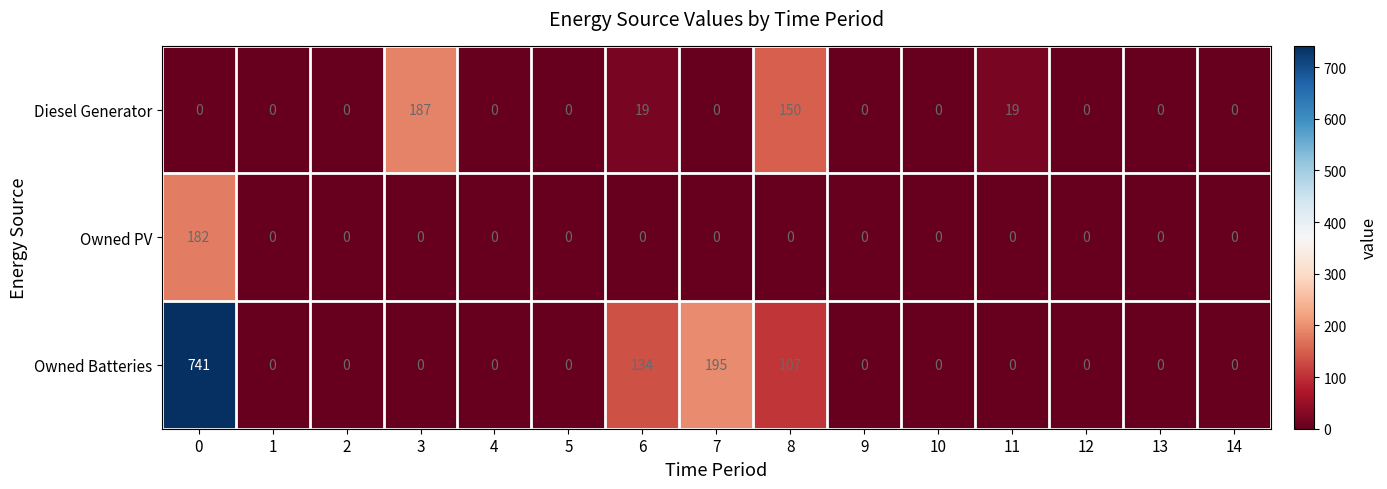

How many Diesel Generator values are between 0 and 19?

13